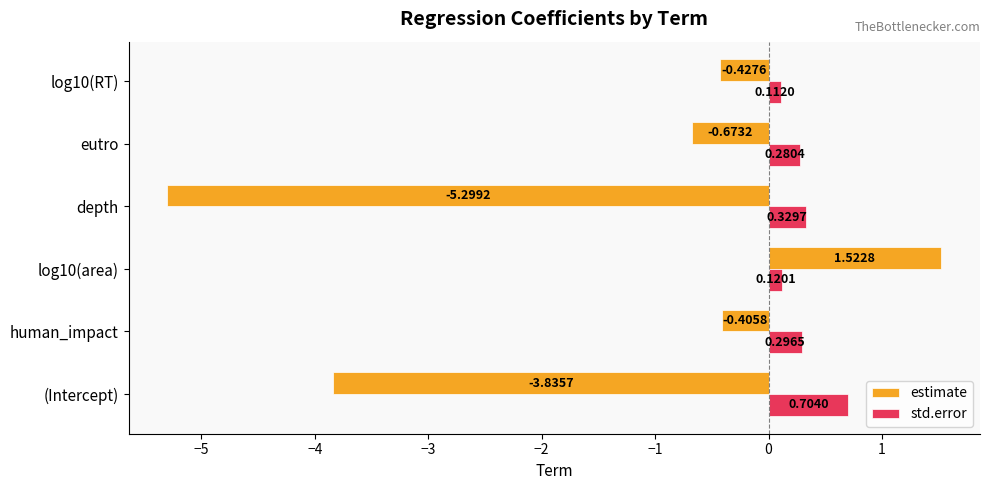

At which label does std.error reach its peak?

(Intercept)